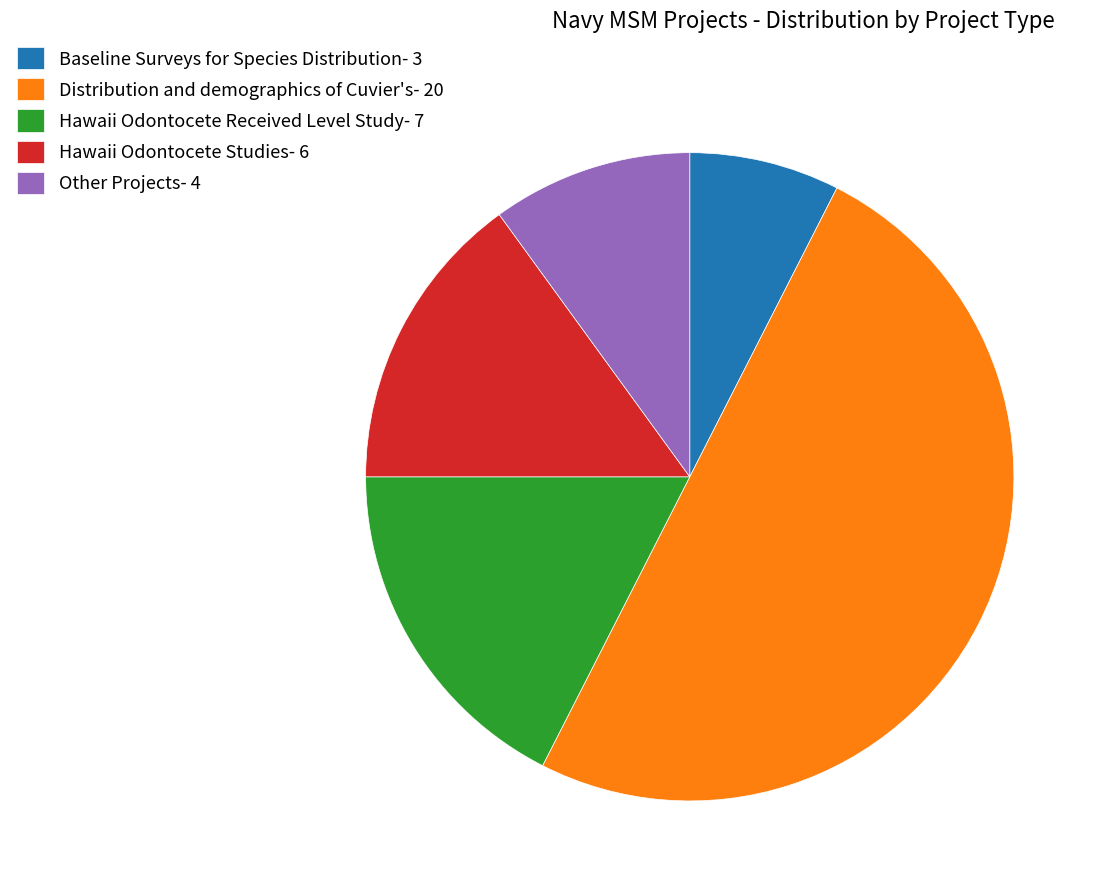

Count the number of slices in the pie.

5